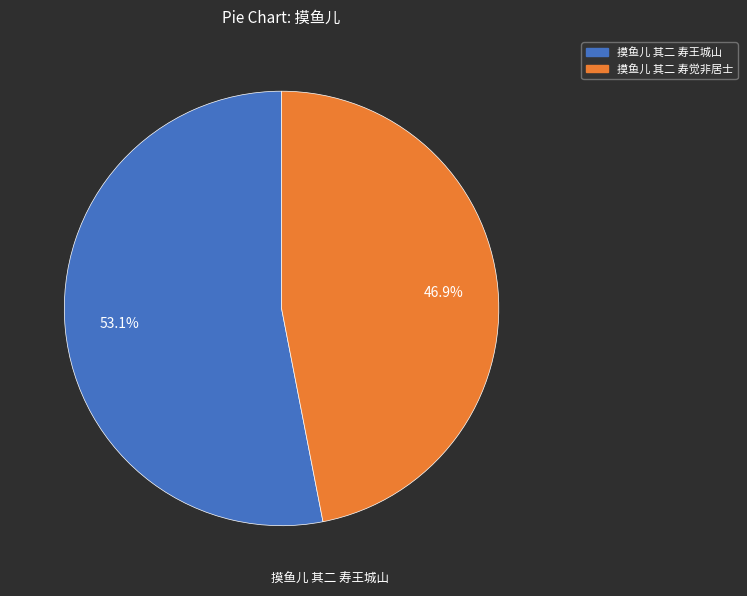

Rank the categories by value from lowest to highest.

摸鱼儿 其二 寿觉非居士, 摸鱼儿 其二 寿王城山